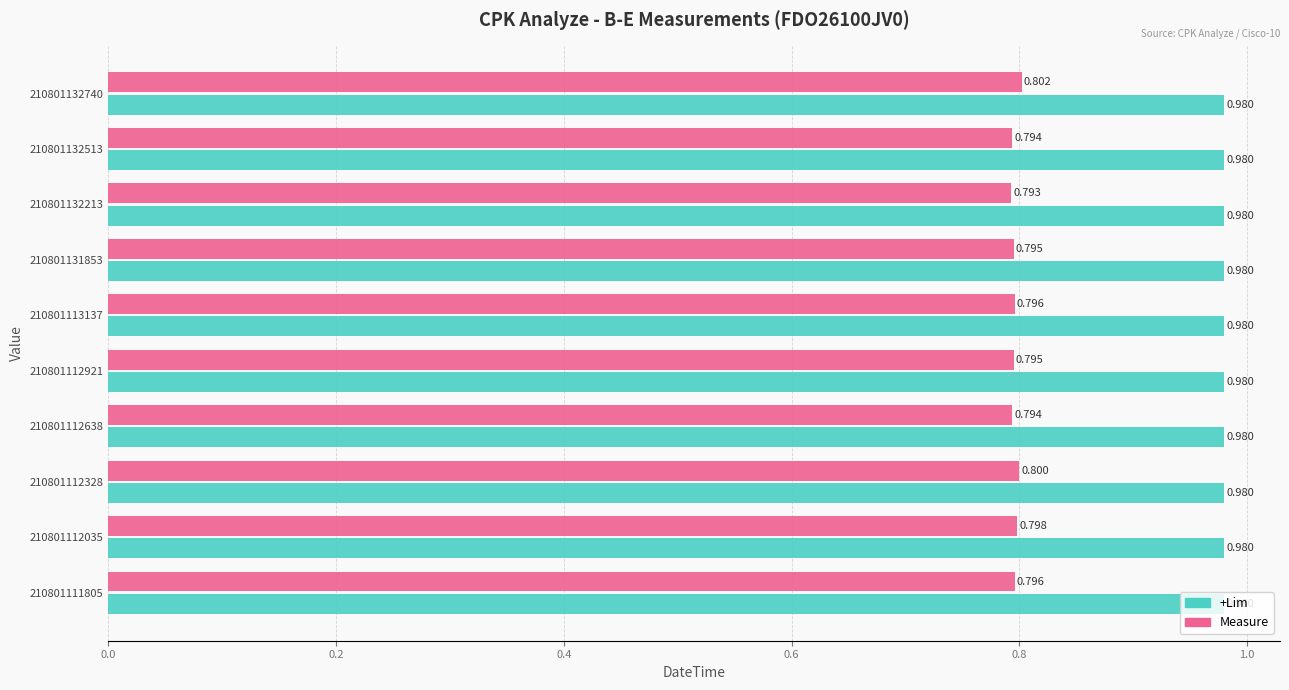

What is the minimum value for Measure?

0.8